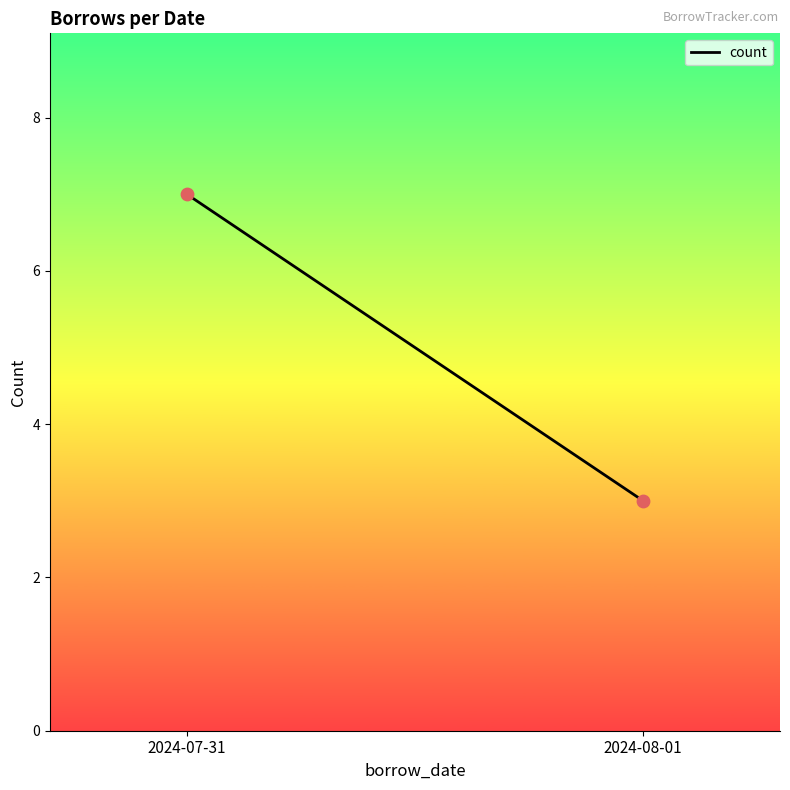

What is the range of Y values (max minus min)?

4